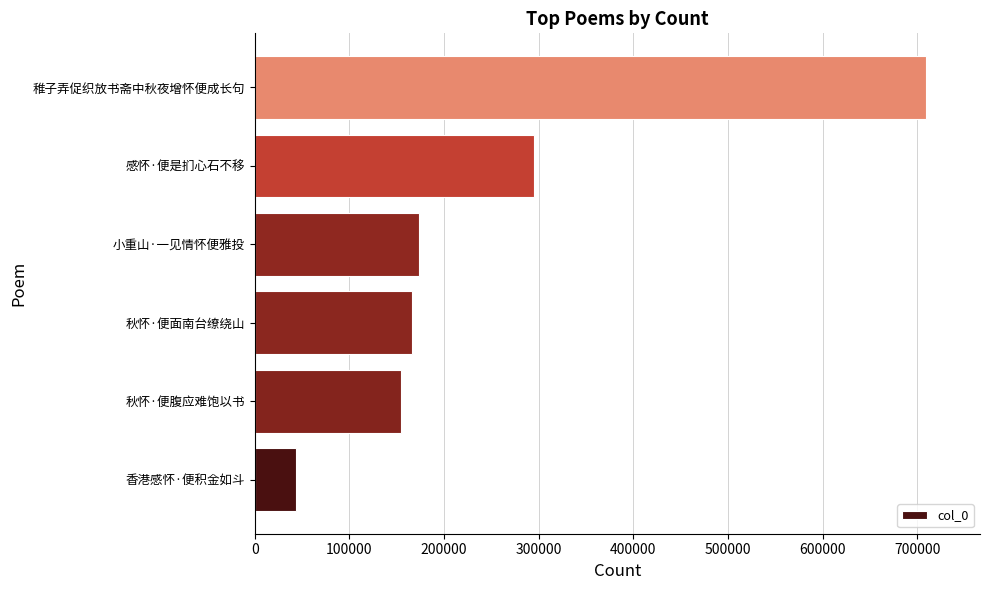

Between 秋怀·便腹应难饱以书 and 稚子弄促织放书斋中秋夜增怀便成长句, which is larger?

稚子弄促织放书斋中秋夜增怀便成长句